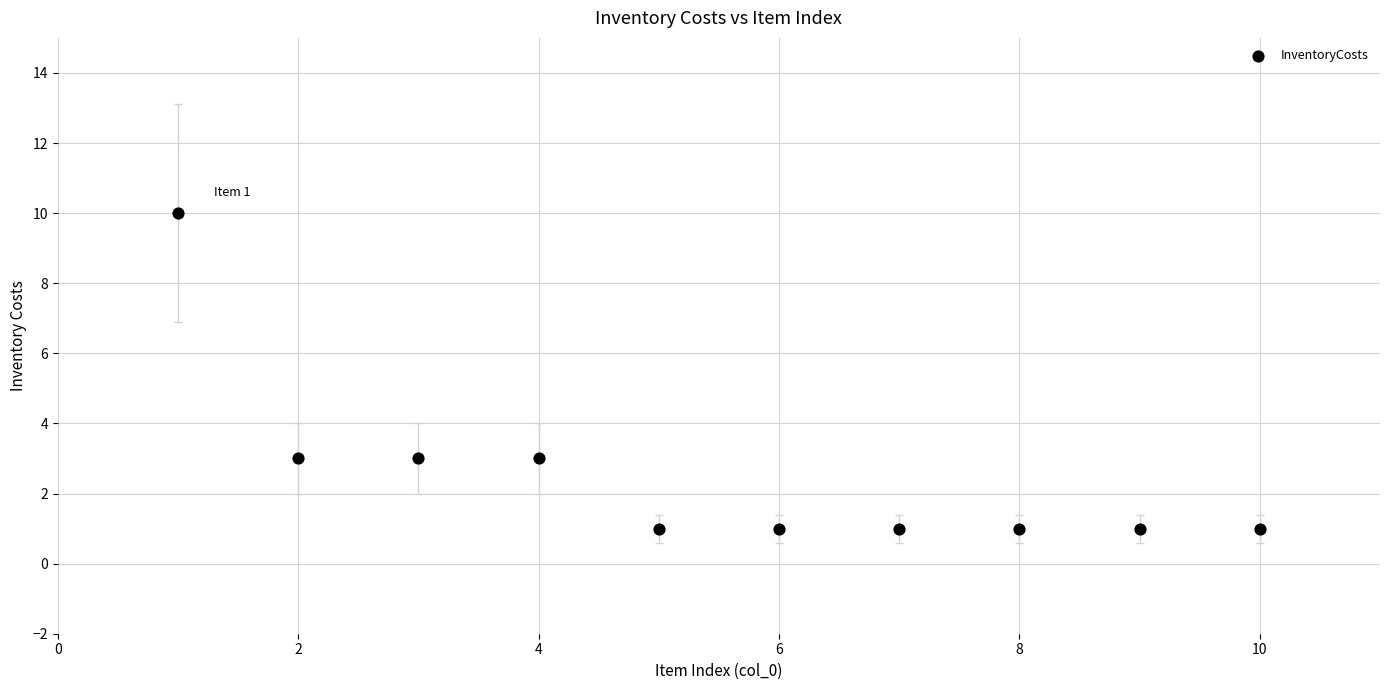

What is the range of Y values (max minus min)?

9